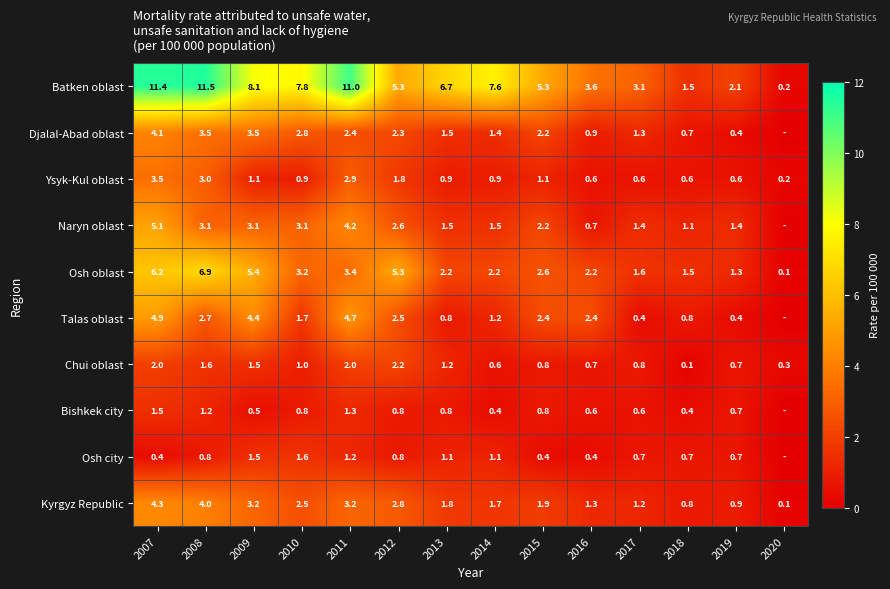

What is the sum of all Batken oblast values?

85.2